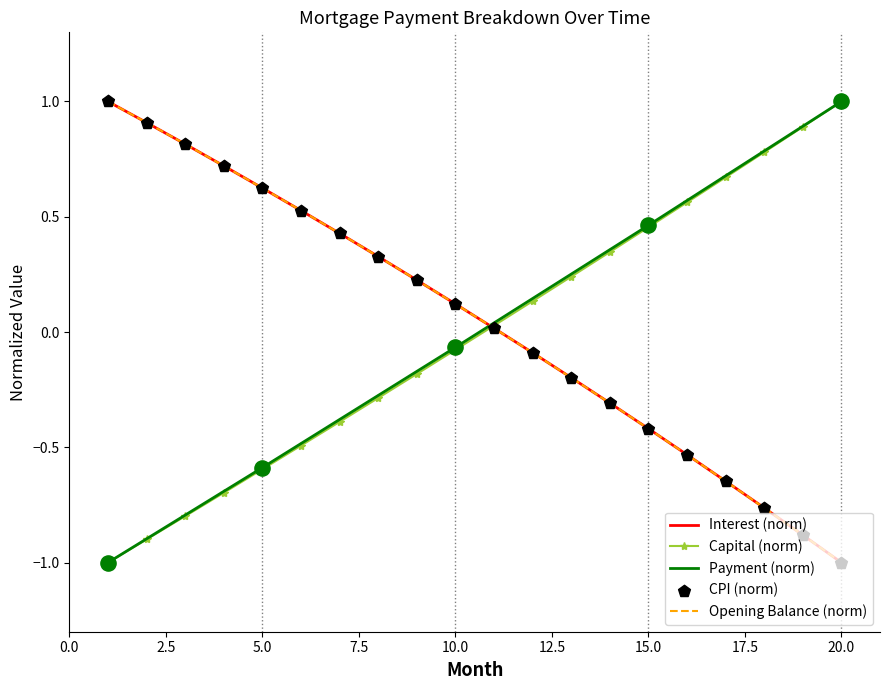

Which series has the largest total across all categories?

interest